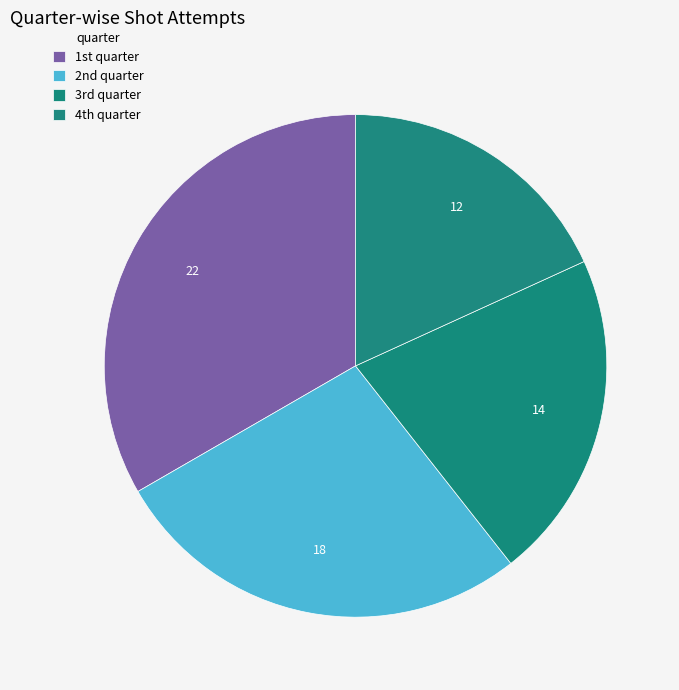

Count the number of slices in the pie.

4